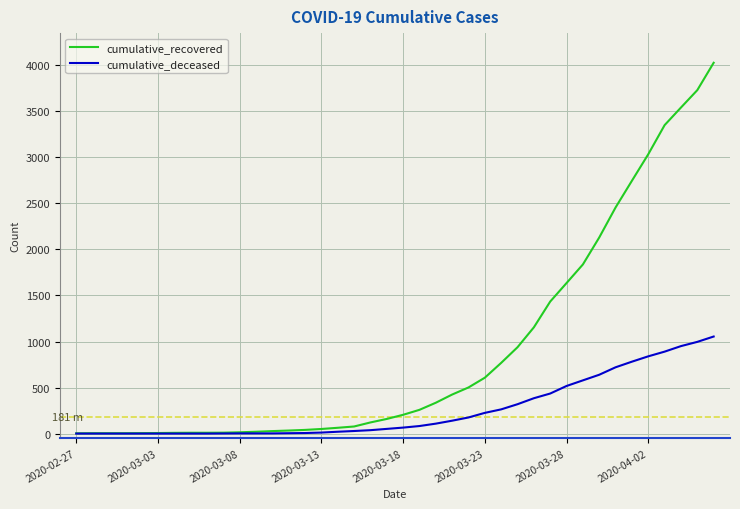

What are all the series names shown in the legend?

cumulative_recovered, cumulative_deceased